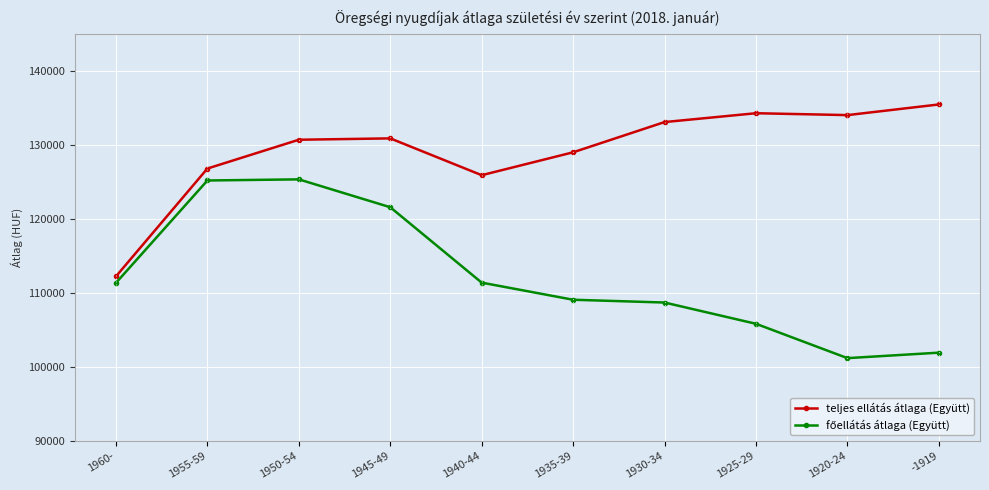

What is the label of the 5th point from the left?

1940-44